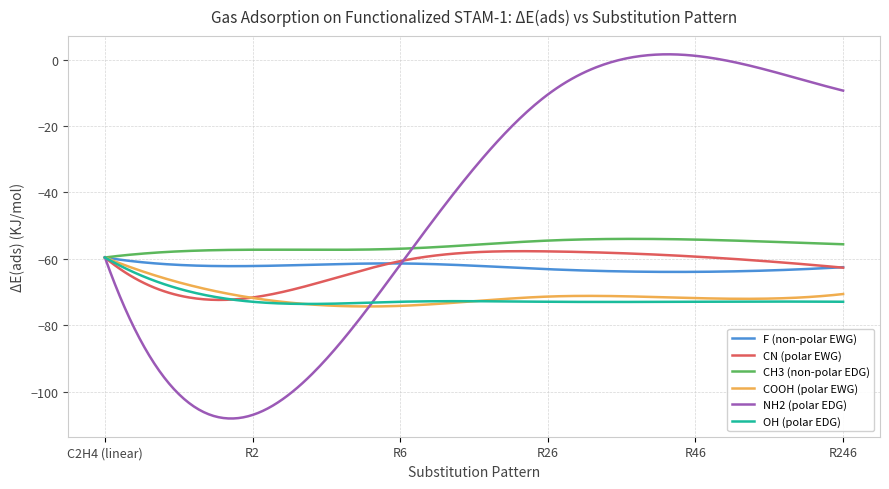

Which series has the largest range (max minus min)?

NH2 (polar EDG)